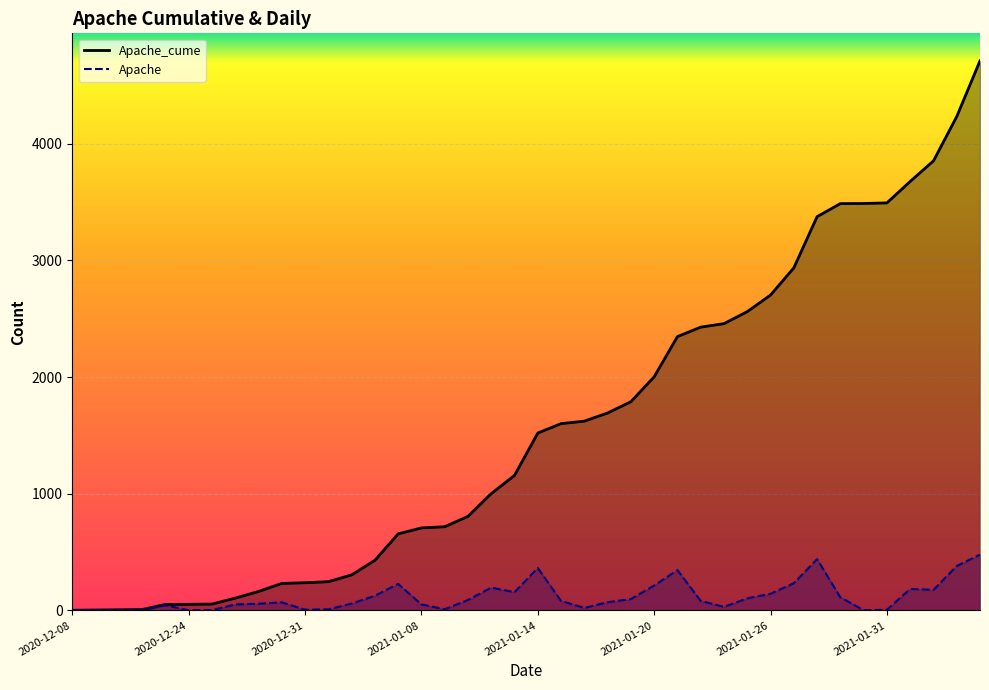

What is the maximum value for Apache?

478